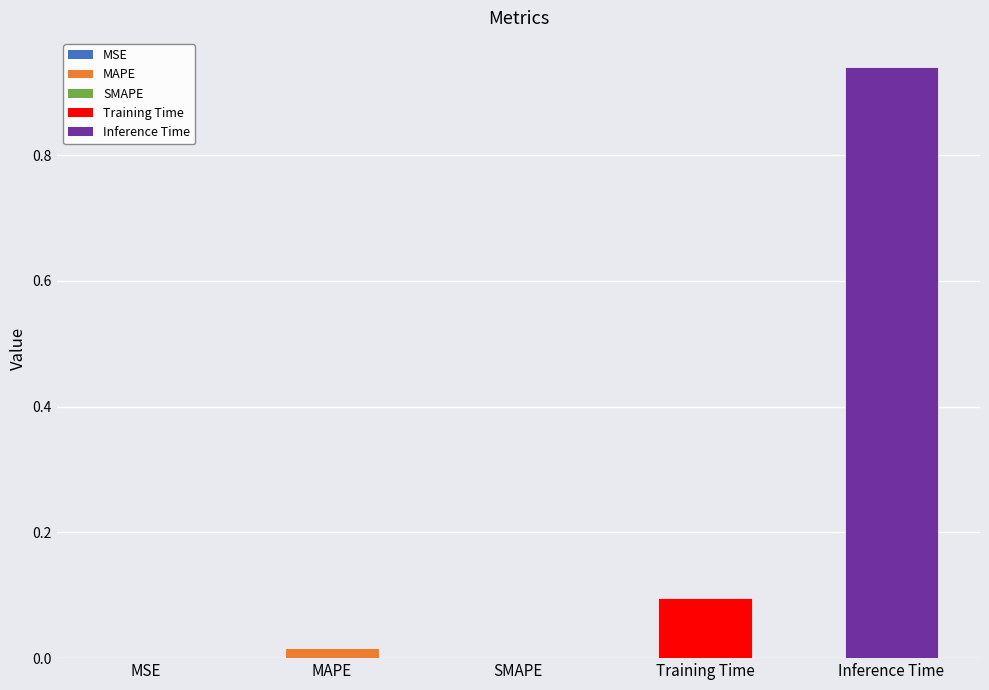

Which label corresponds to the largest value in the chart?

Inference Time